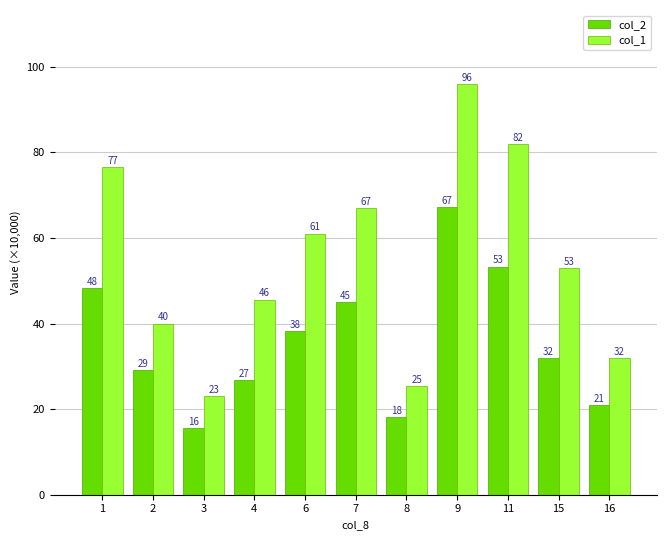

What are all the series names shown in the legend?

col_2, col_1